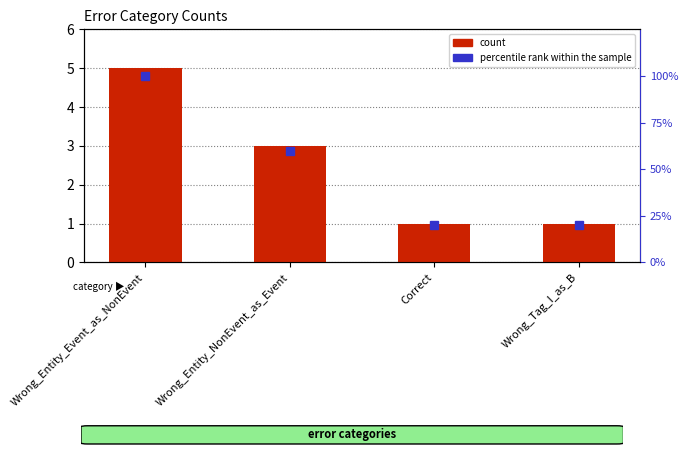

At how many categories does at least one series exceed 55?

2